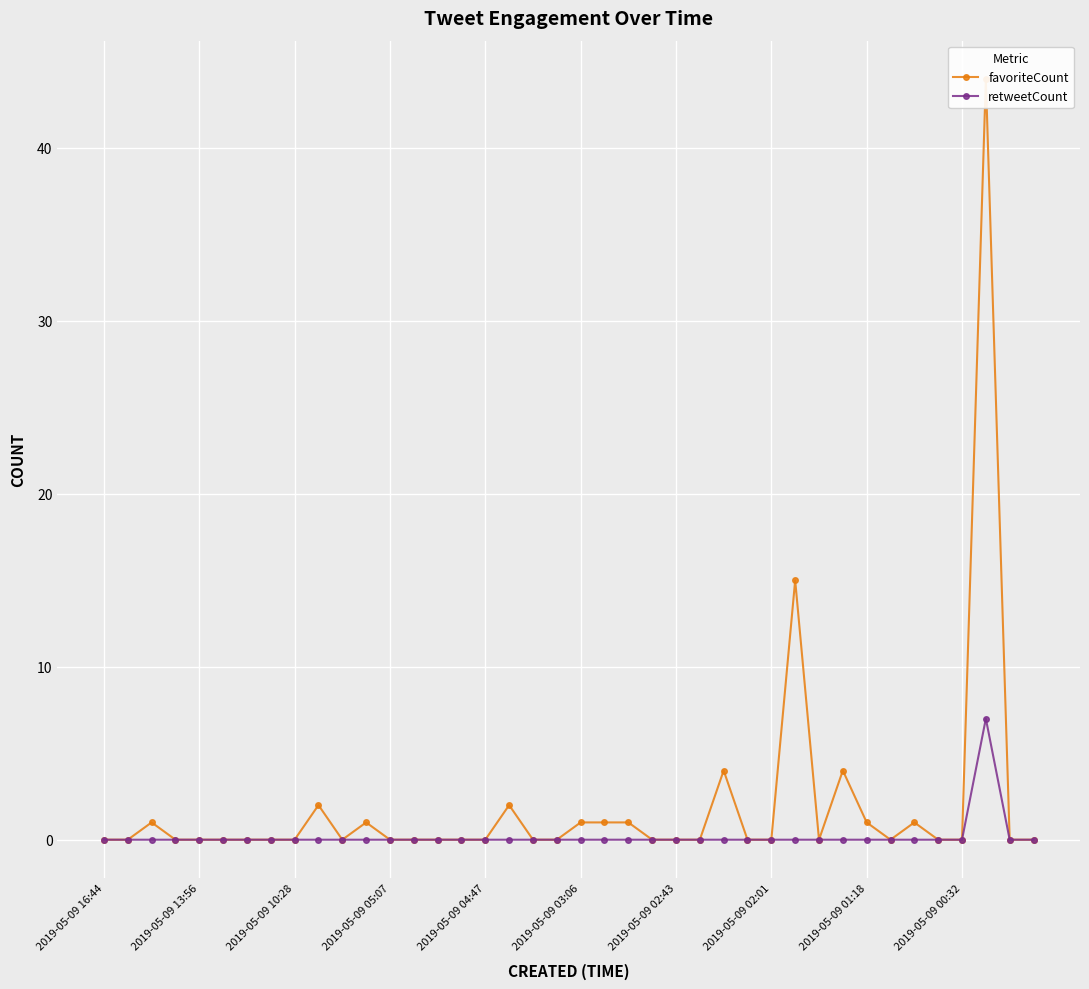

Is this an area chart (filled region under the line)?

No